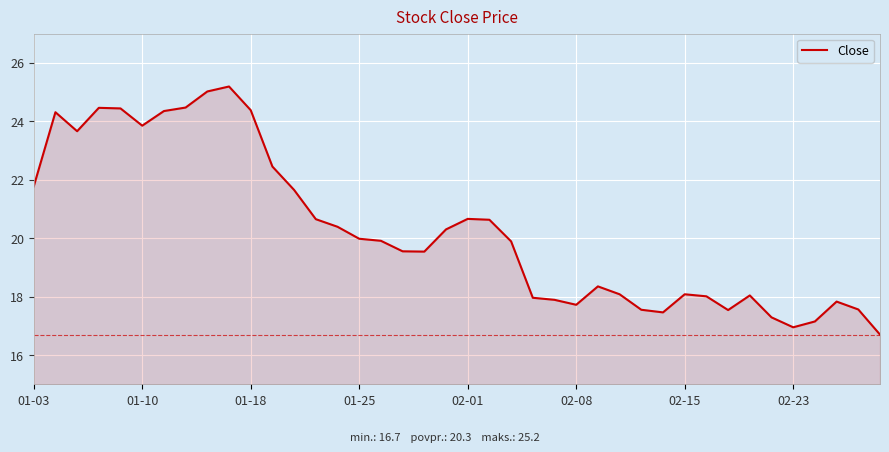

What is the maximum value shown in the chart?

25.2